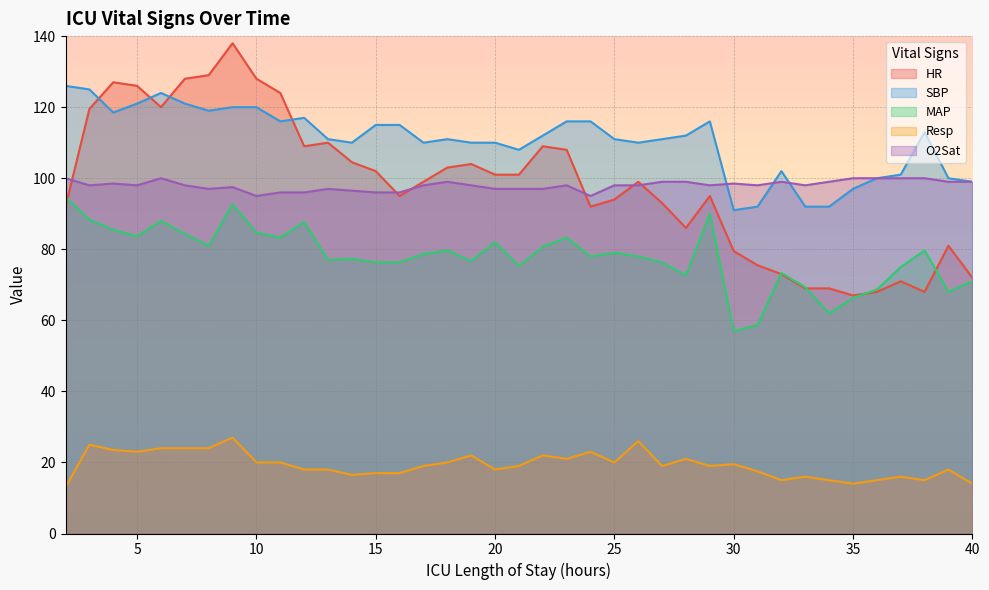

True or false: Resp and HR intersect in this chart.

False